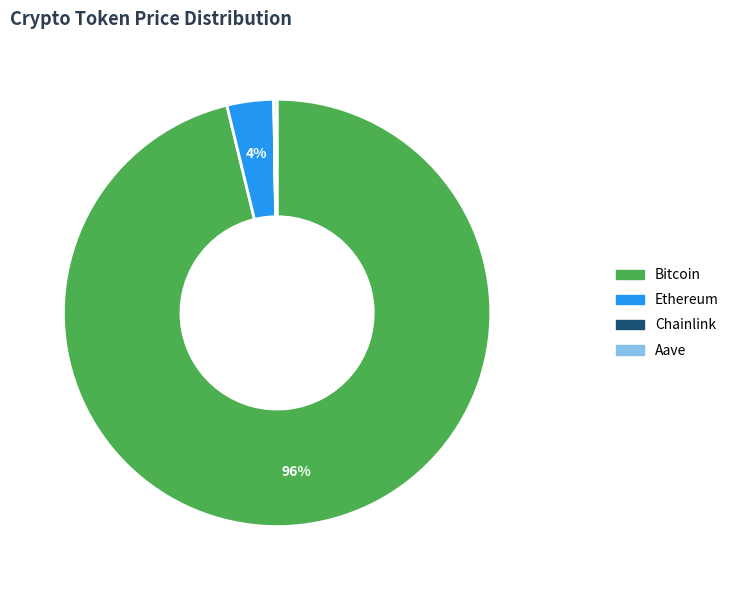

What percentage is the Bitcoin slice, to the nearest percent?

96%